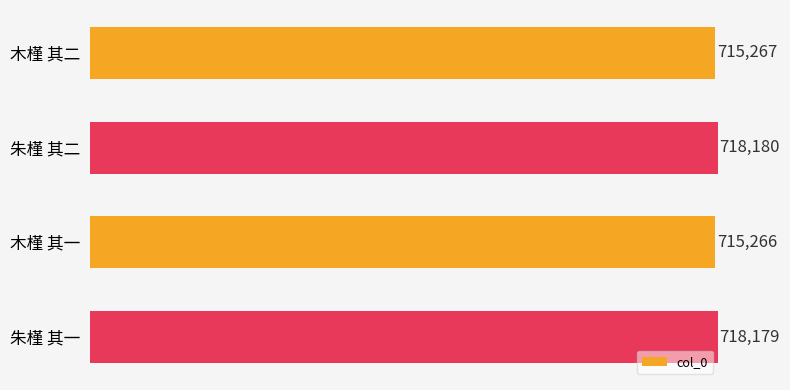

How many categories are shown in the chart?

4